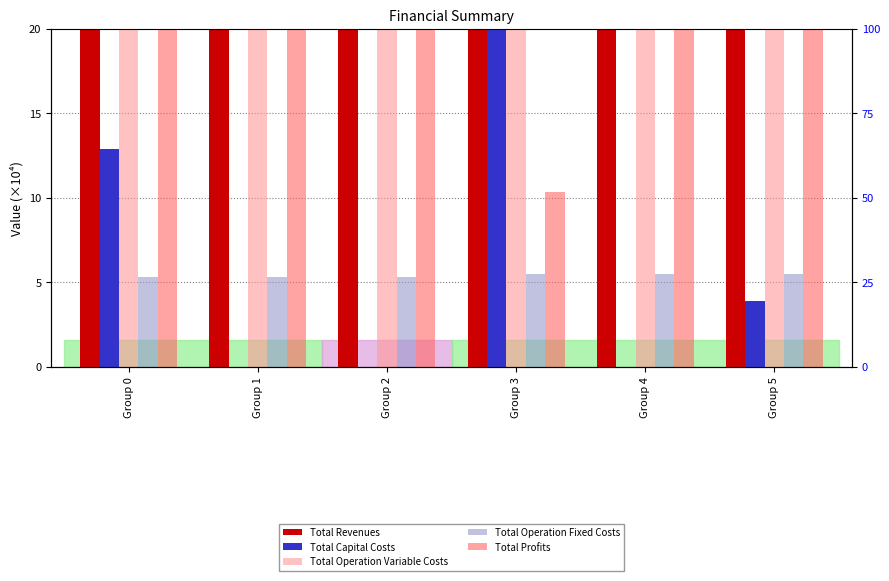

Is it true that Total Operation Variable Costs equals 75.0 at Group 1?

True